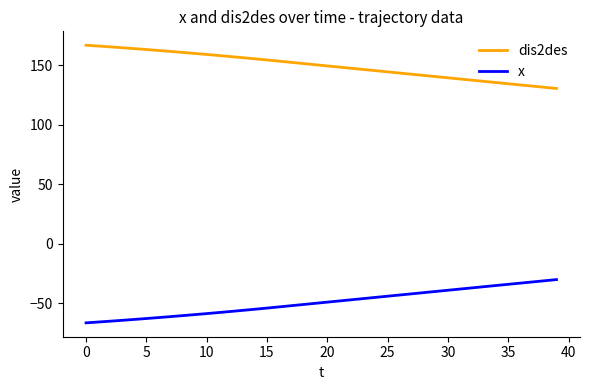

What is the maximum value shown in the chart?

166.7